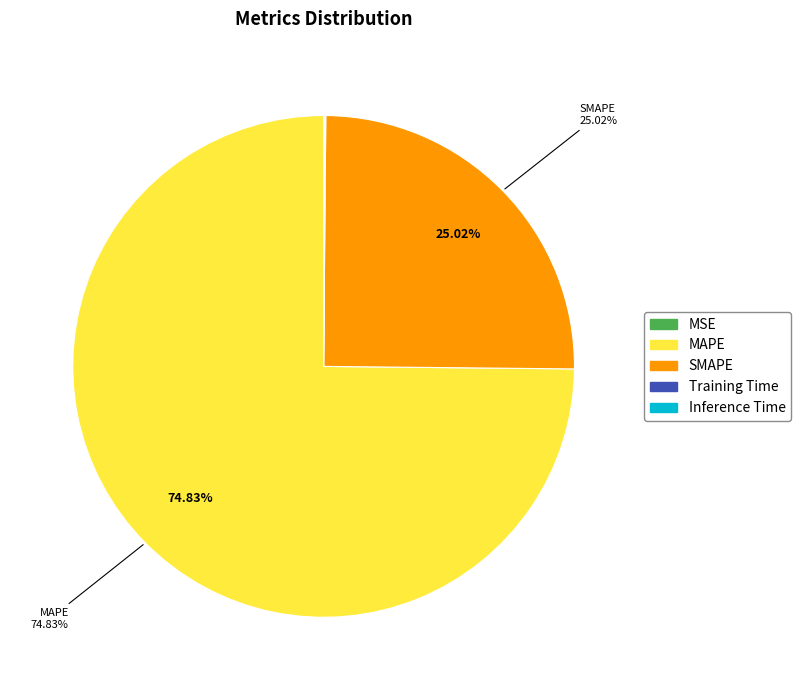

True or false: SMAPE accounts for 25% of the total.

True